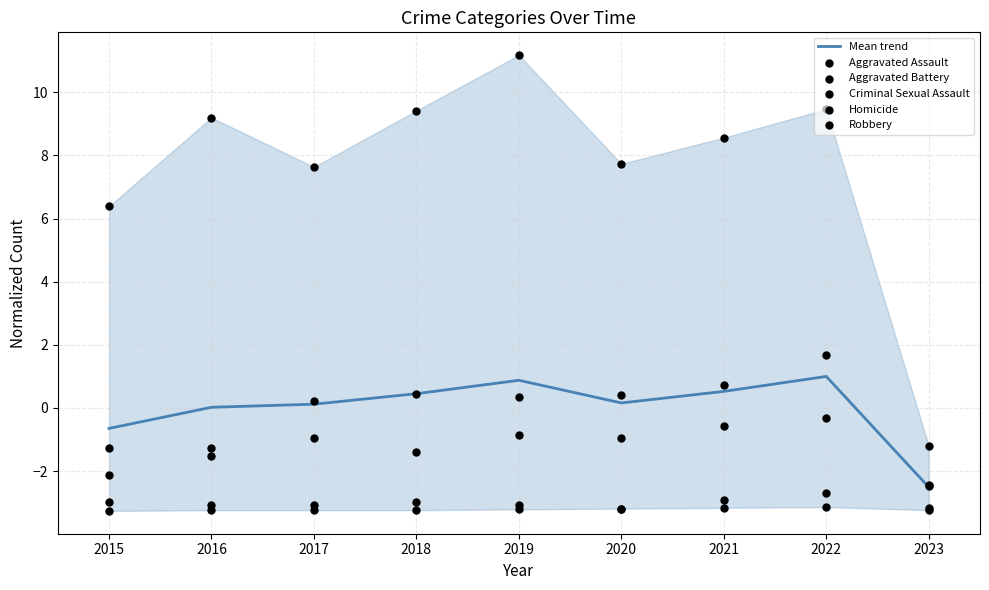

The value of Mean trend at 2023 is -2.5. True or false?

True